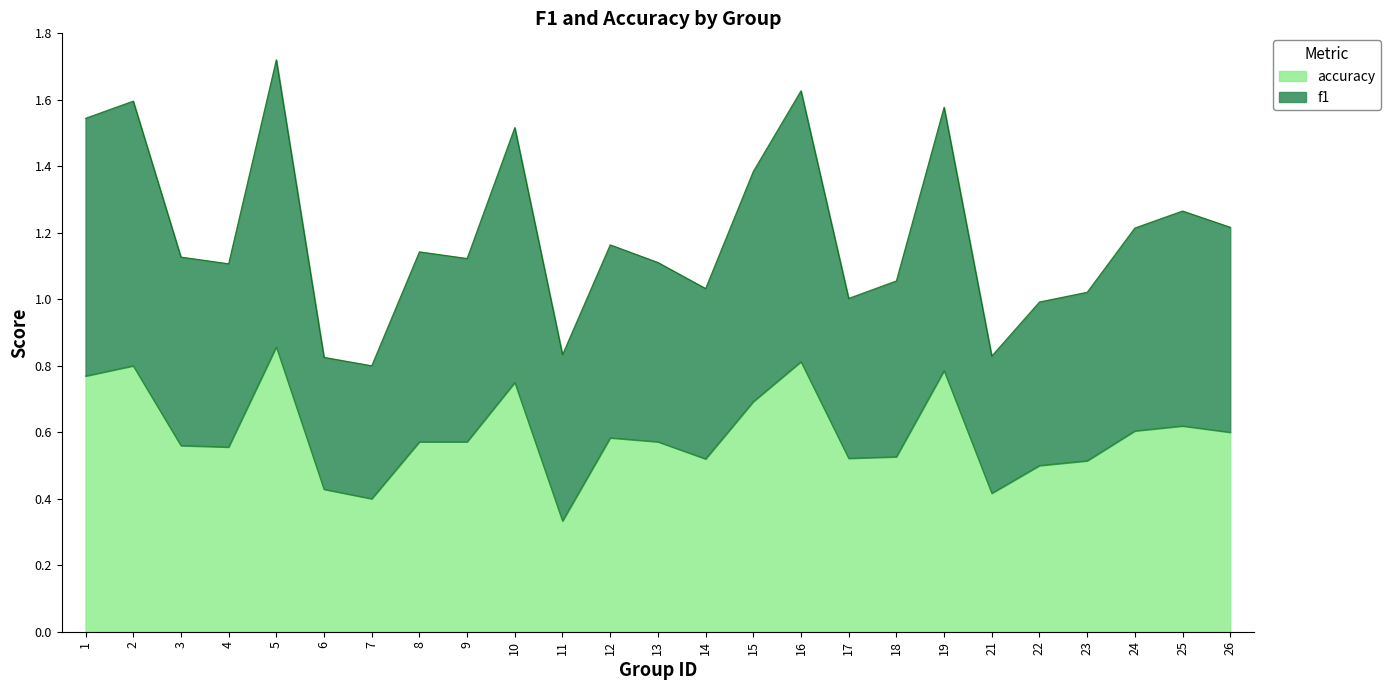

What is the maximum value for f1?

1.7